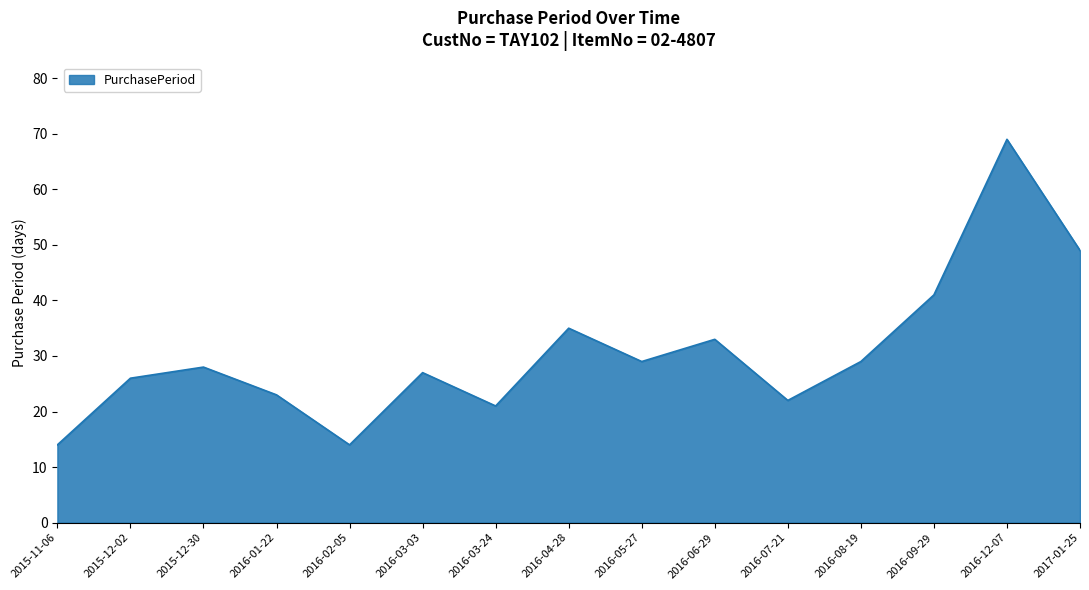

Which category has the highest value across all series?

2016-12-07